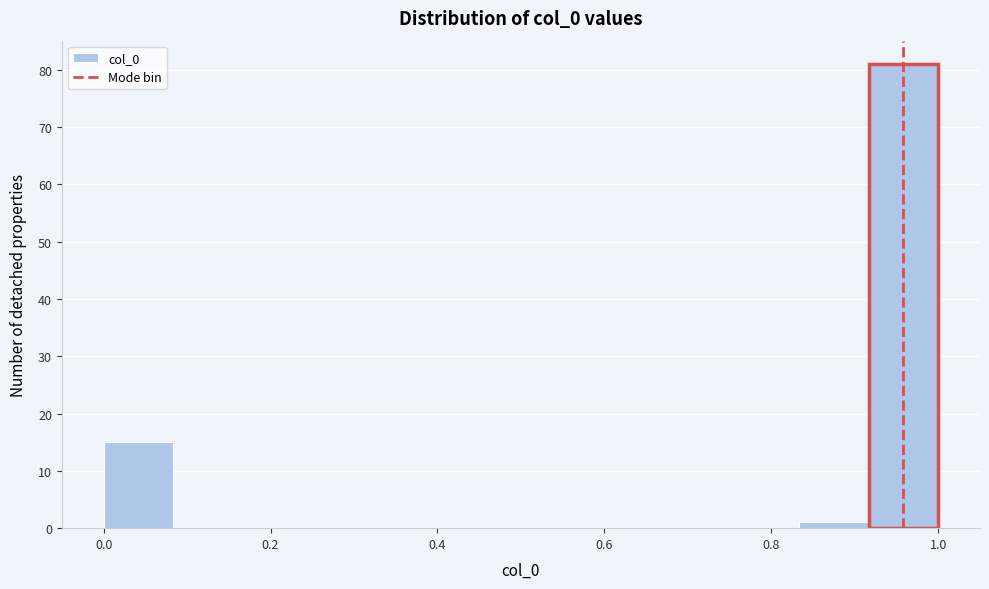

Reading left to right, transcribe this chart: for each bar, give the range it covers on the x-axis and its height. Neither the bar edges nor the heights are printed on the chart, so give them approximately, as read against the axes.

0.00 to 0.08: 15
0.08 to 0.16: 0
0.16 to 0.26: 0
0.26 to 0.34: 0
0.34 to 0.42: 0
0.42 to 0.50: 0
0.50 to 0.58: 0
0.58 to 0.66: 0
0.66 to 0.76: 0
0.76 to 0.84: 0
0.84 to 0.92: 1
0.92 to 1.00: 81